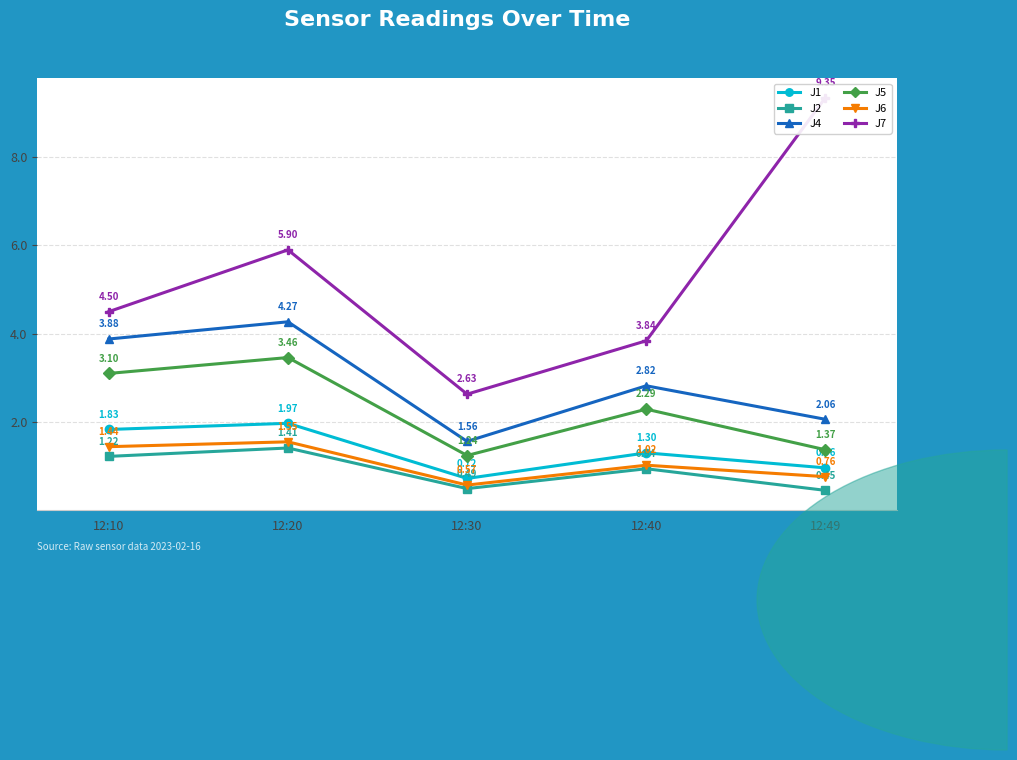

Where is J5 nearest to the value 2?

12:40